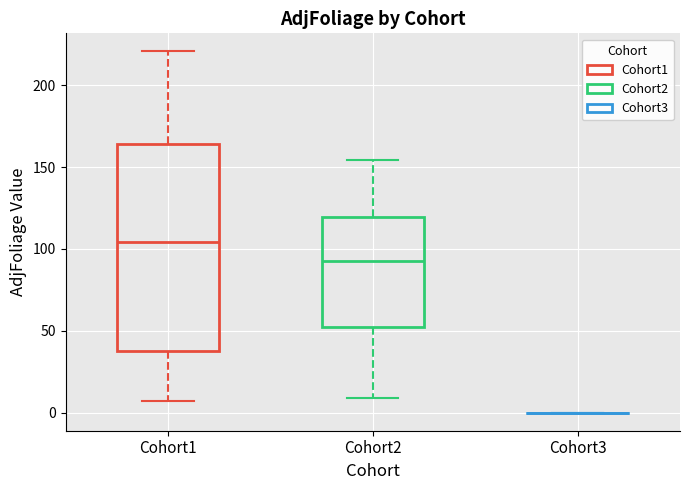

Reading left to right, read every box against the y-axis: the position of its median line, the range the box covers, and the ends of its whiskers. The values are not printed on the chart, so give them approximately, as read against the axis.

Cohort1: median 105, box 35 to 165, whiskers 5 to 220
Cohort2: median 90, box 55 to 120, whiskers 10 to 155
Cohort3: box collapsed to a line at 0, whiskers 0 to 0